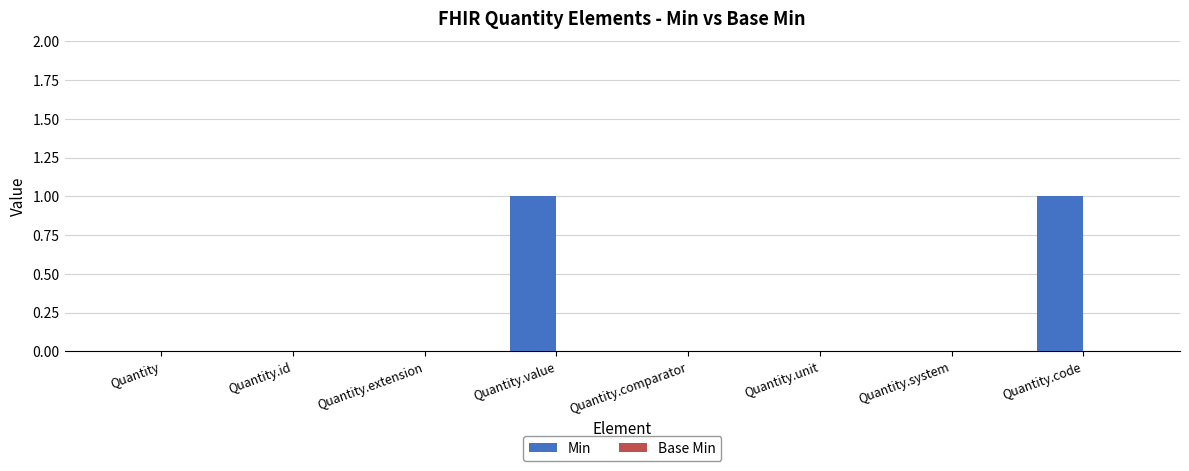

What is the change in value from Quantity.comparator to Quantity.code?

+1